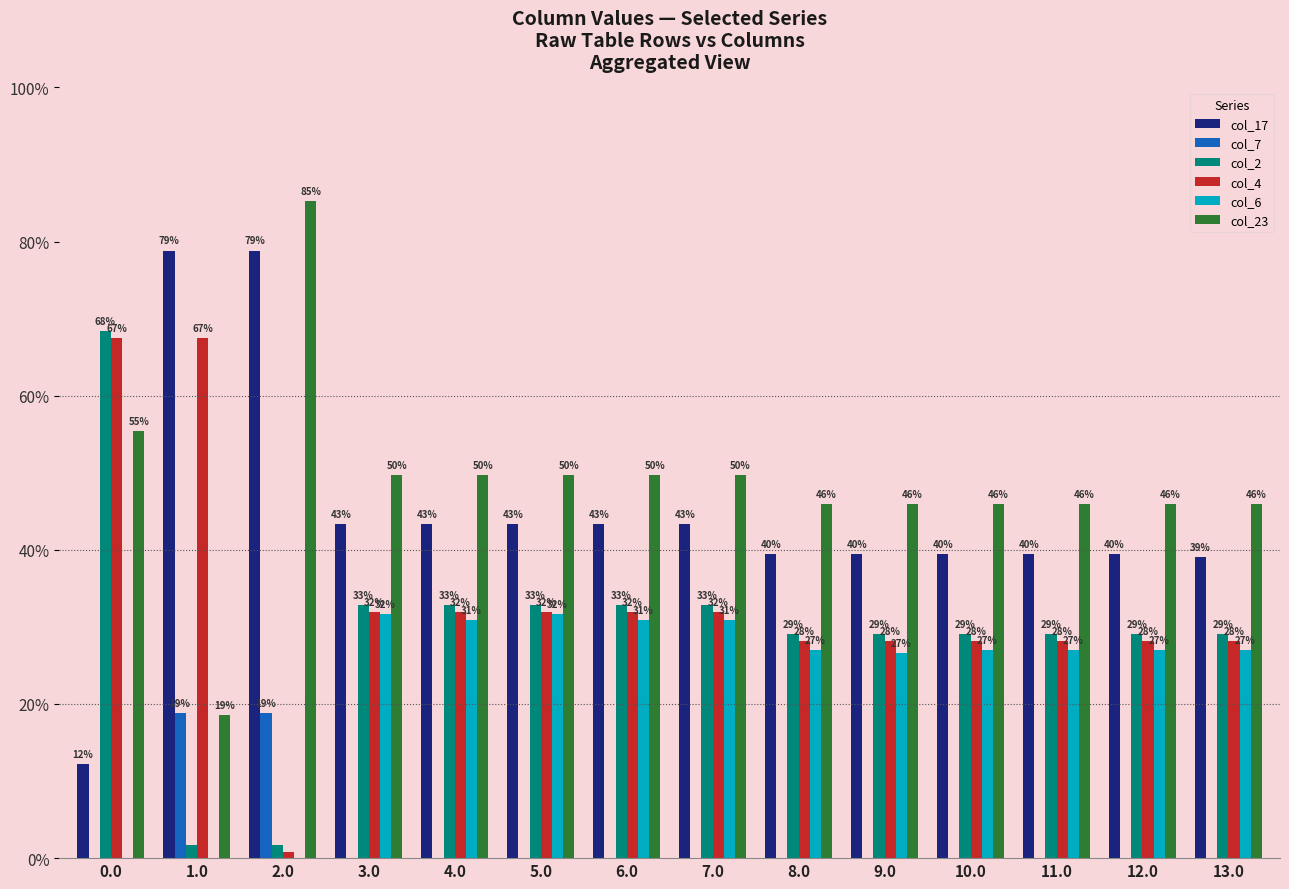

Reading left to right, transcribe all the data shown in this chart.

col_17: 0.0=73.0	1.0=473.0	2.0=473.0	3.0=260.0	4.0=260.0	5.0=260.0	6.0=260.0	7.0=260.0	8.0=237.0	9.0=237.0	10.0=237.0	11.0=237.0	12.0=237.0	13.0=234.2
col_7: 0.0=0.0	1.0=113.2	2.0=113.2	3.0=0.0	4.0=0.0	5.0=0.0	6.0=0.0	7.0=0.0	8.0=0.0	9.0=0.0	10.0=0.0	11.0=0.0	12.0=0.0	13.0=0.0
col_2: 0.0=410.3	1.0=10.3	2.0=10.3	3.0=197.3	4.0=197.3	5.0=197.3	6.0=197.3	7.0=197.3	8.0=174.3	9.0=174.3	10.0=174.3	11.0=174.3	12.0=174.3	13.0=174.3
col_4: 0.0=404.9	1.0=404.9	2.0=4.9	3.0=191.9	4.0=191.9	5.0=191.9	6.0=191.9	7.0=191.9	8.0=168.9	9.0=168.9	10.0=168.9	11.0=168.9	12.0=168.9	13.0=168.9
col_6: 0.0=0.0	1.0=0.0	2.0=0.0	3.0=190.2	4.0=185.2	5.0=190.2	6.0=185.2	7.0=185.2	8.0=162.2	9.0=159.3	10.0=162.2	11.0=162.2	12.0=162.2	13.0=162.2
col_23: 0.0=332.5	1.0=111.3	2.0=511.3	3.0=298.3	4.0=298.3	5.0=298.3	6.0=298.3	7.0=298.3	8.0=275.3	9.0=275.3	10.0=275.3	11.0=275.3	12.0=275.3	13.0=275.3